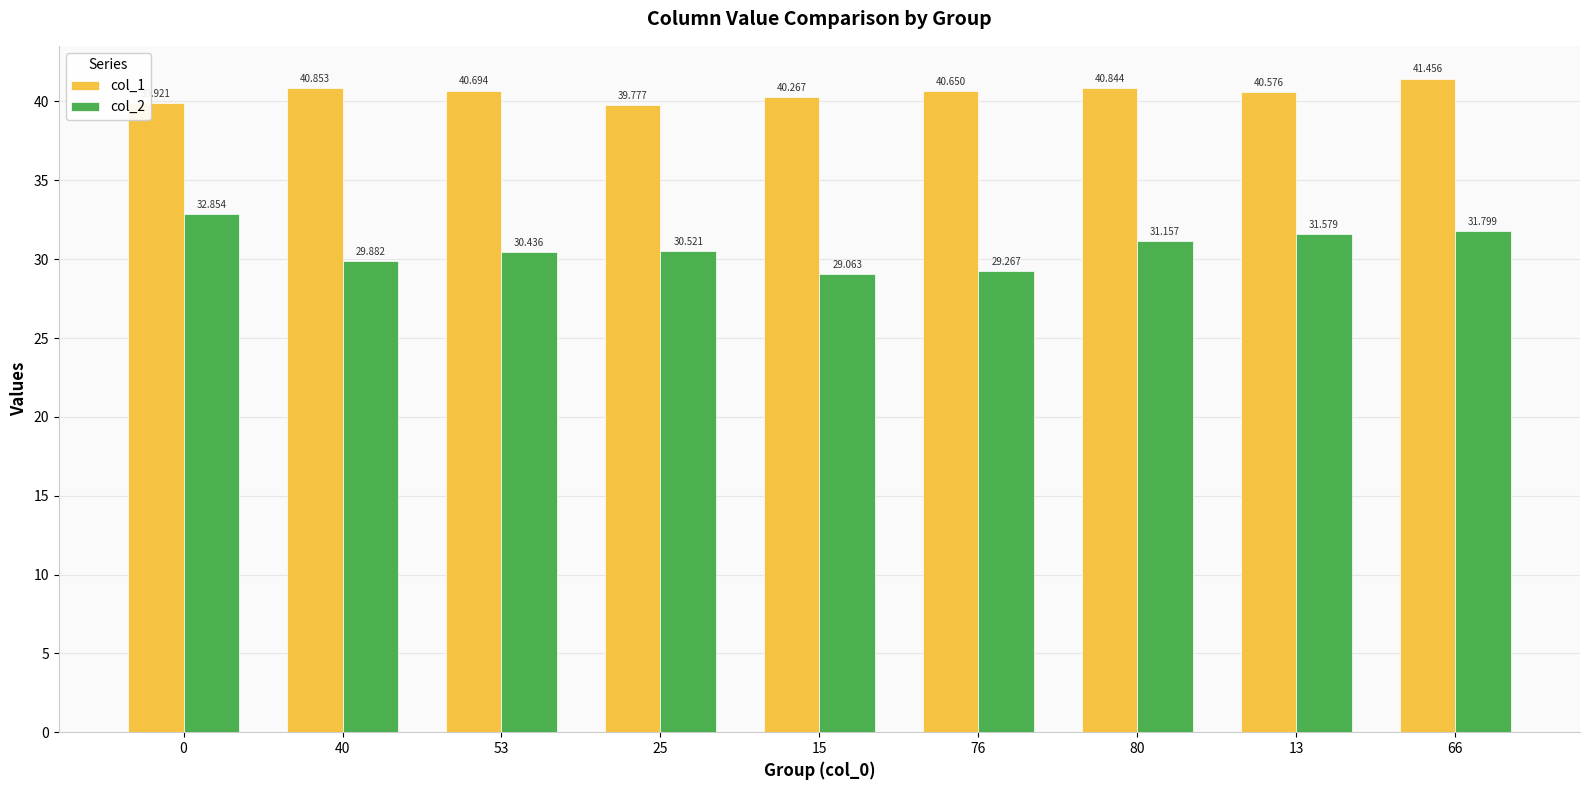

What is the average value of the col_2 series?

30.7